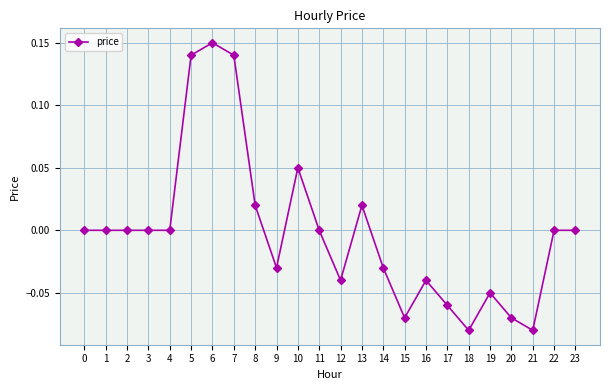

Between 14 and 7, which is larger?

7